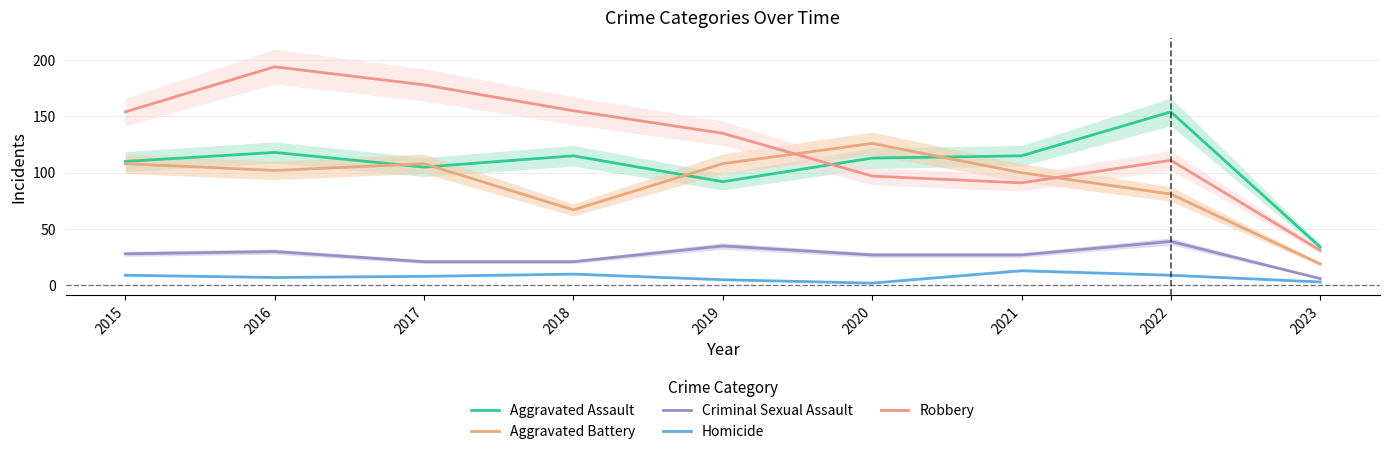

At which category does the chart reach its peak across all series?

2016